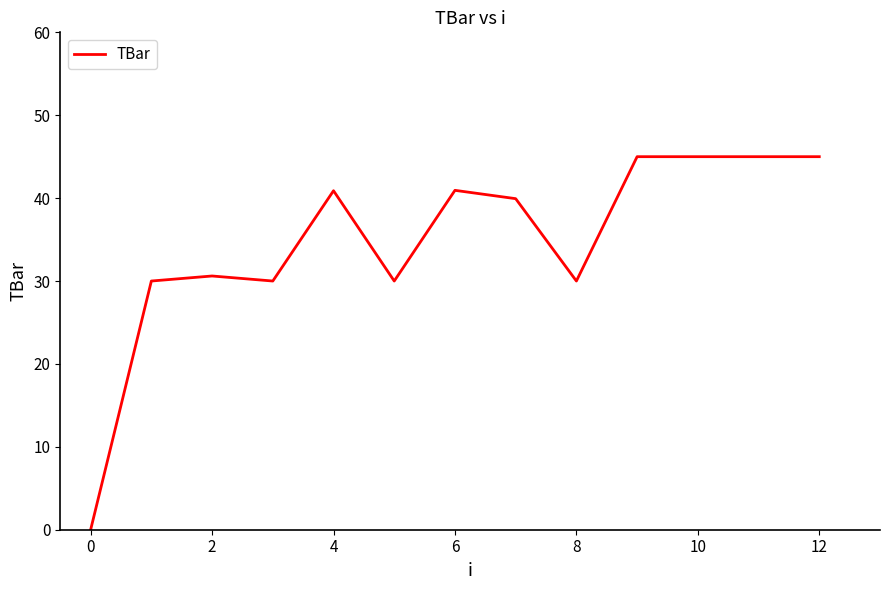

What is the difference between the maximum and minimum values?

45.0